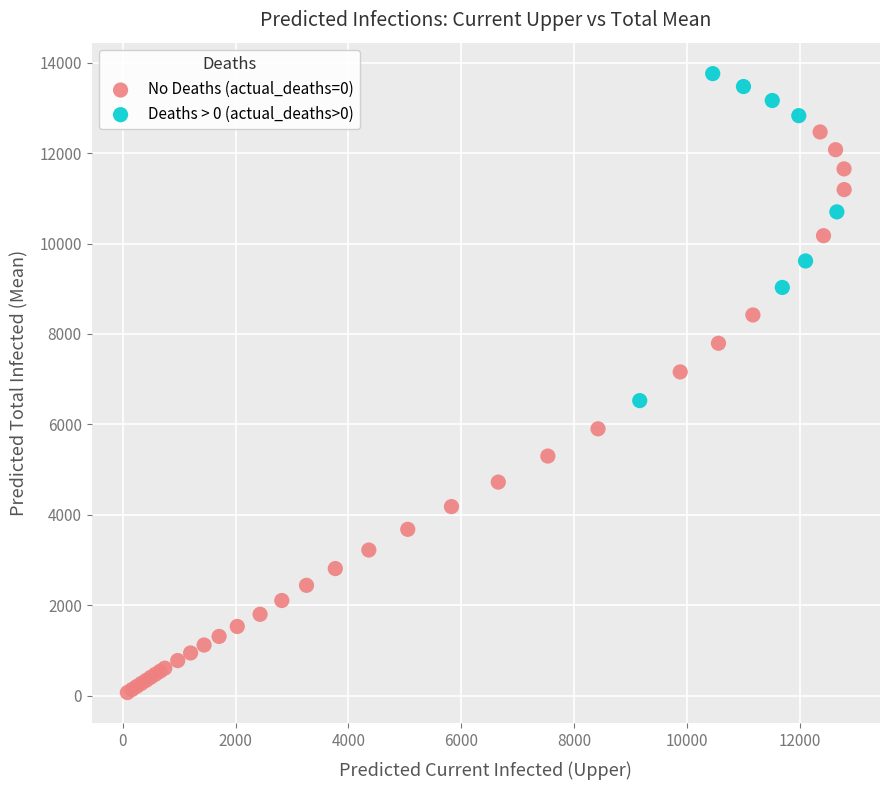

What are all the series names shown in the legend?

No Deaths (actual_deaths=0), Deaths > 0 (actual_deaths>0)